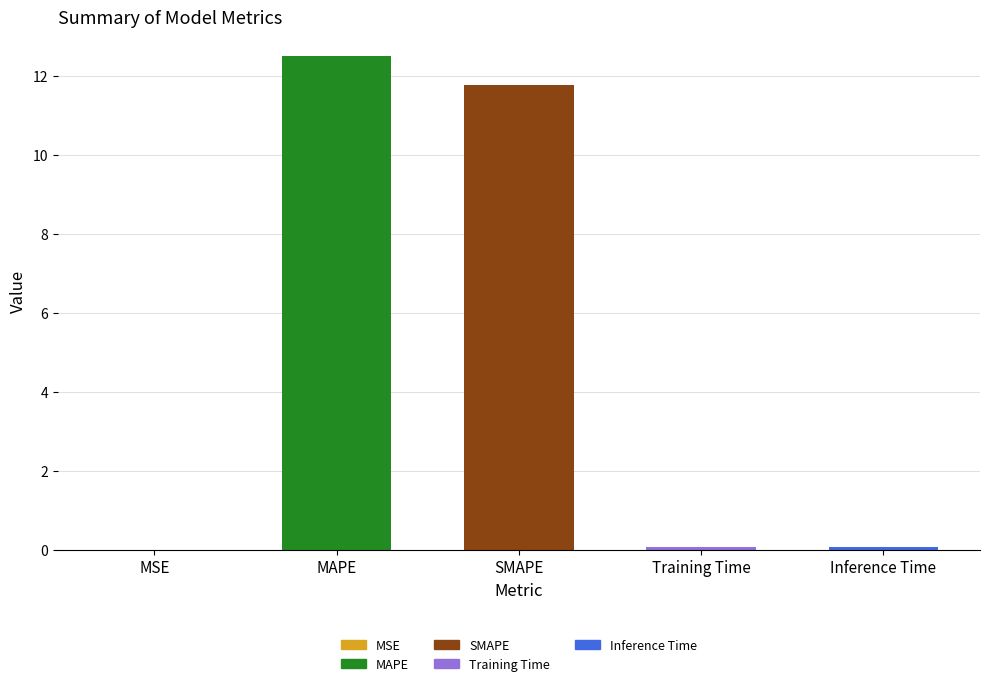

What is the difference between the values at MSE and Training Time?

0.1